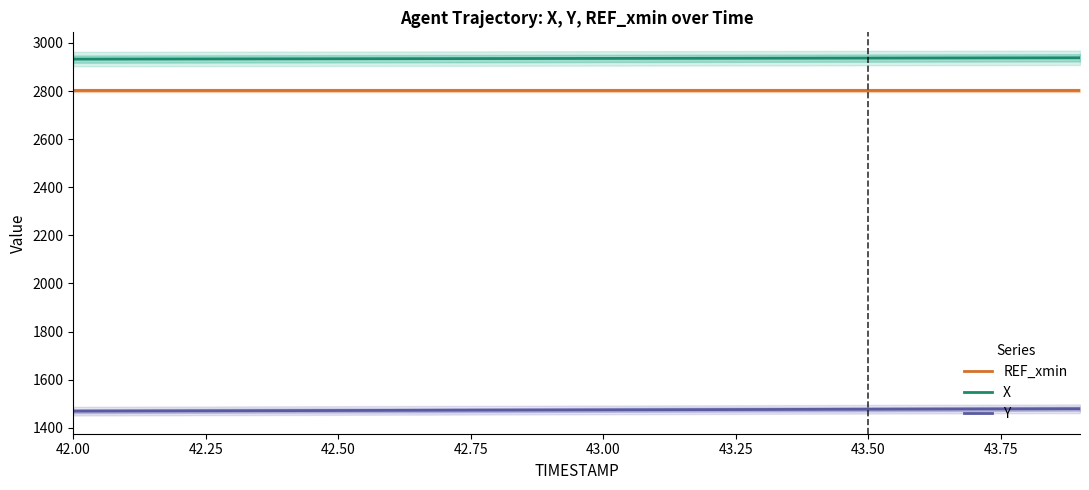

True or false: Y and REF_xmin cross at least once.

False